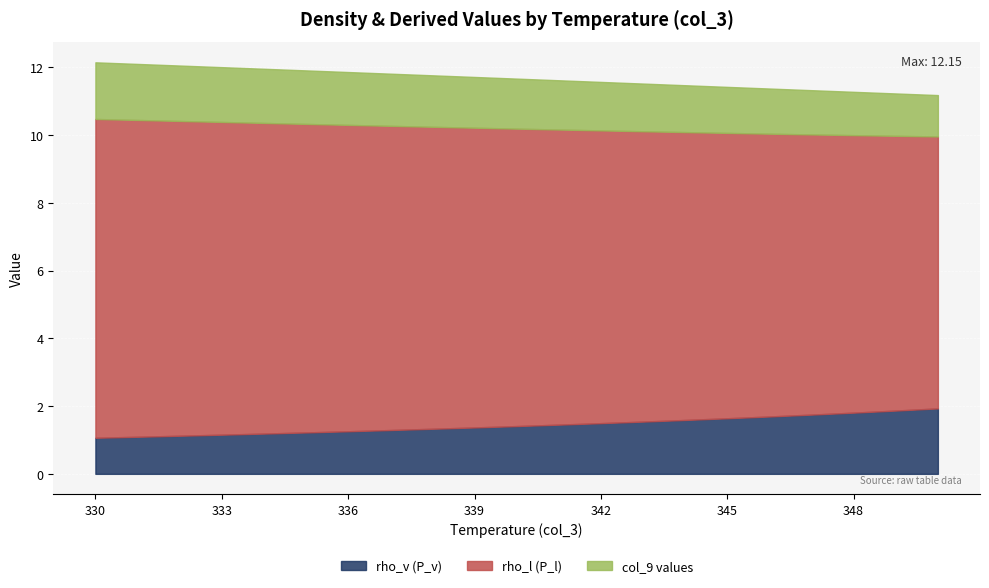

How many distinct data groups are displayed?

3